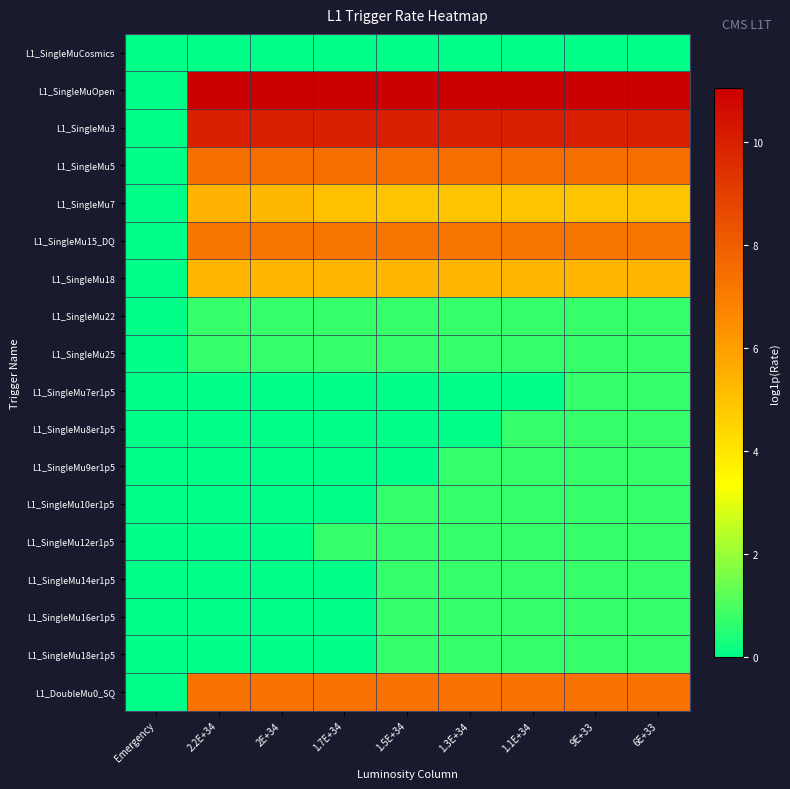

Which series has the largest range (max minus min)?

L1_SingleMuOpen